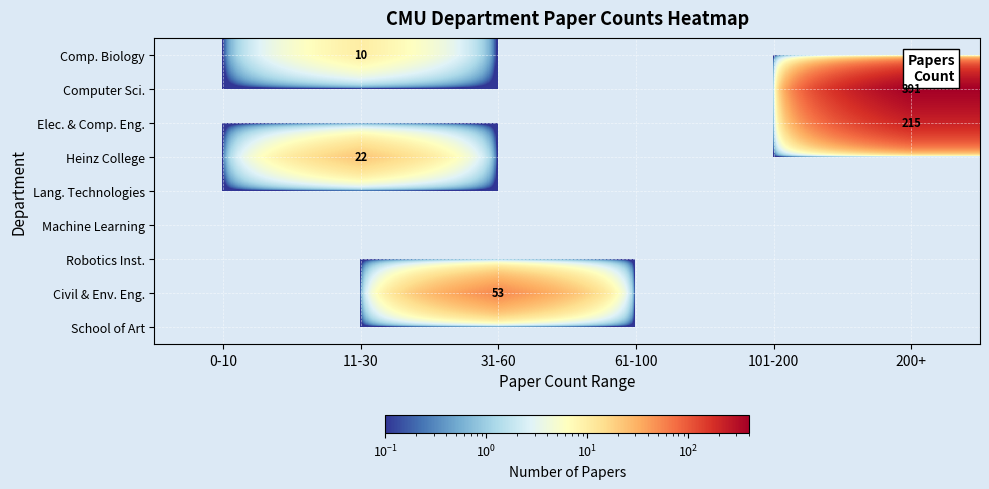

True or false: Comp. Biology has a value of 10 at 11-30.

True